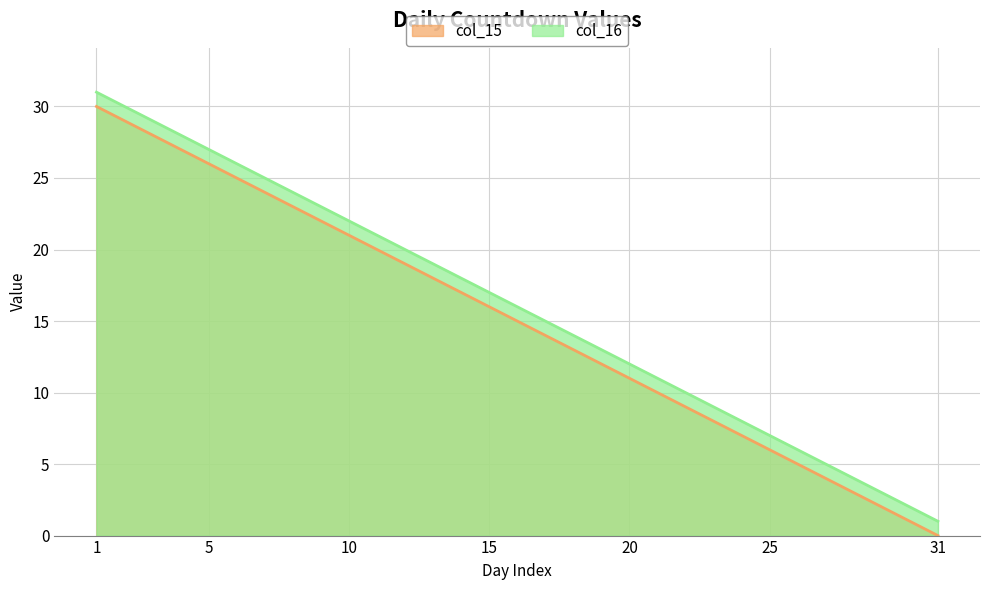

Reading left to right, extract all data points from this chart.

col_15: 30	29	28	27	26	25	24	23	22	21	20	19	18	17	16	15	14	13	12	11	10	9	8	7	6	5	4	3	2	1	0
col_16: 31	30	29	28	27	26	25	24	23	22	21	20	19	18	17	16	15	14	13	12	11	10	9	8	7	6	5	4	3	2	1